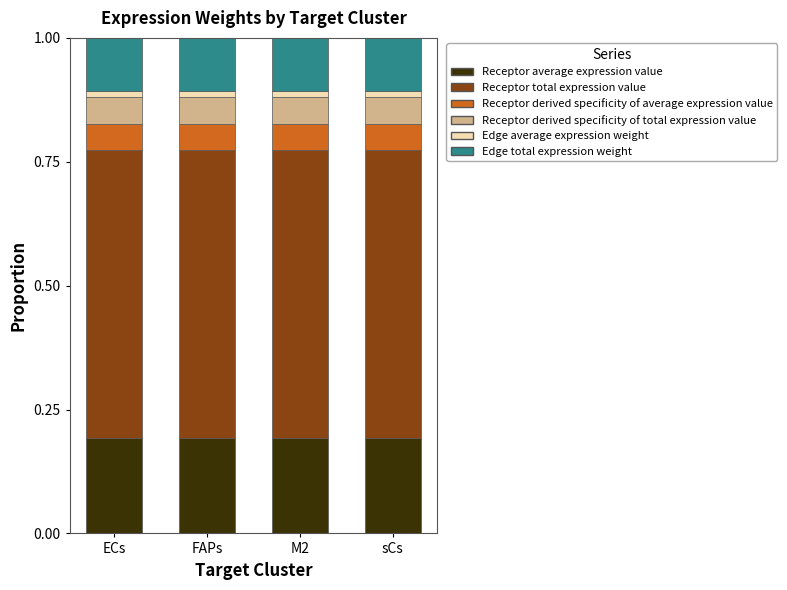

The value of Receptor average expression value at ECs is 0.3. True or false?

False